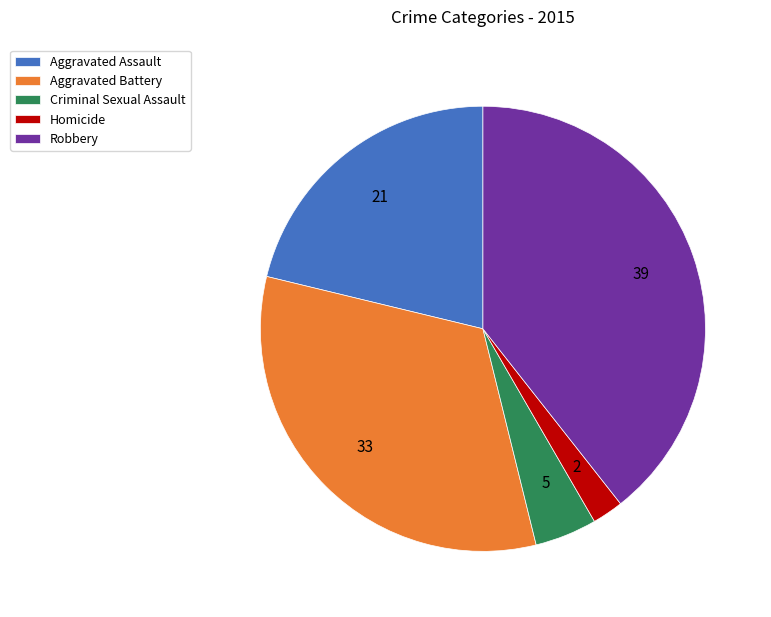

The Aggravated Assault slice represents 13% of the pie. True or false?

False